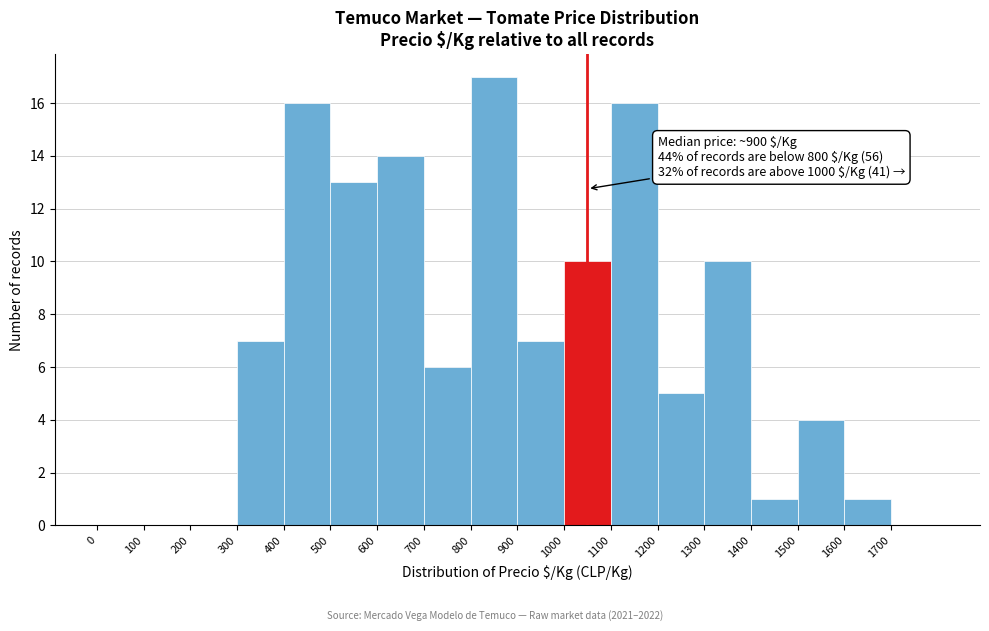

Which range on the x-axis has the tallest bar?

800 to 900